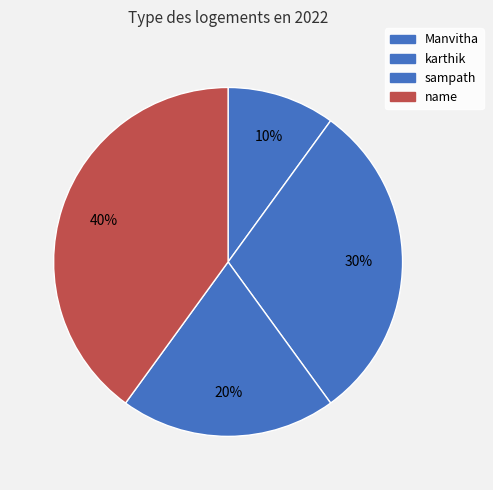

What is the largest slice in the pie chart?

name